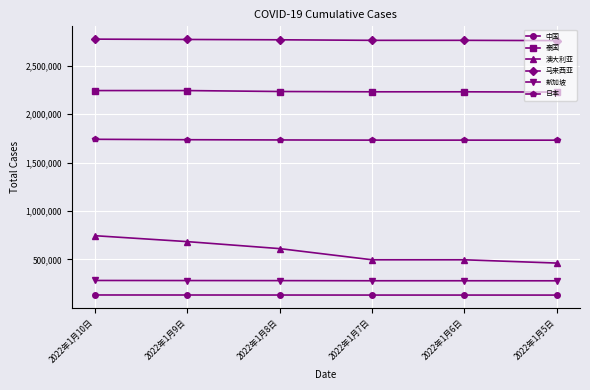

What is the difference between the second highest and second lowest values in the 澳大利亚 series?

187667